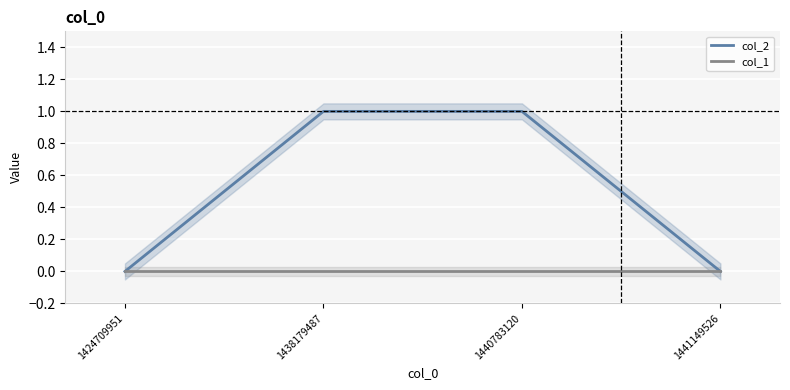

Which series has the largest total across all categories?

col_2